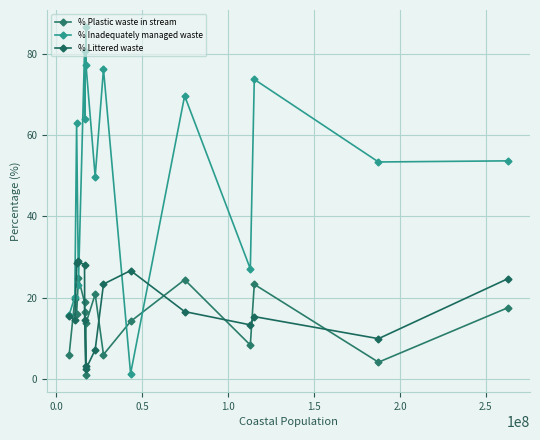

What is the sum of all % Inadequately managed waste values?

835.0